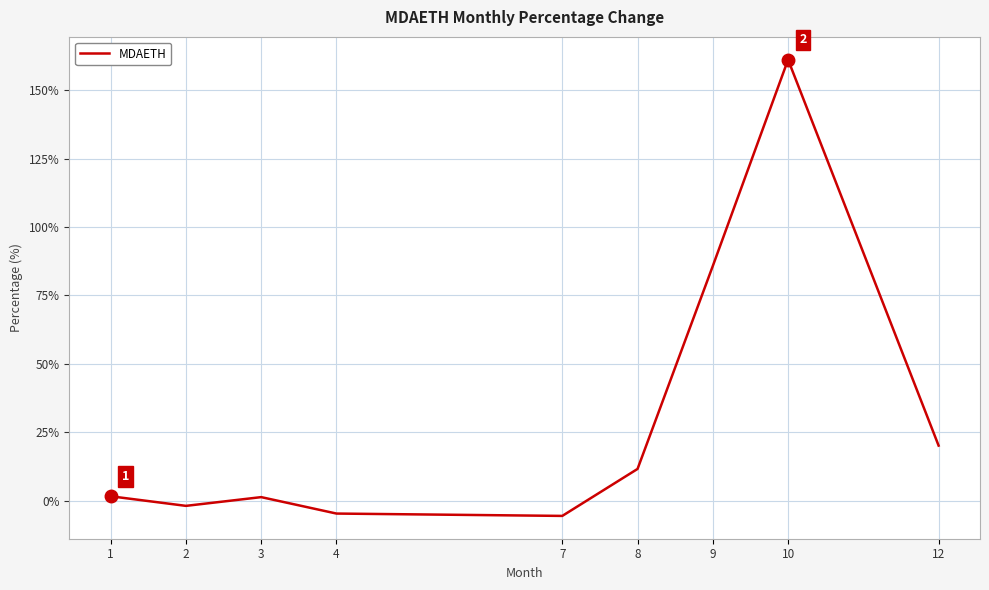

At which label is the value closest to 77?

9